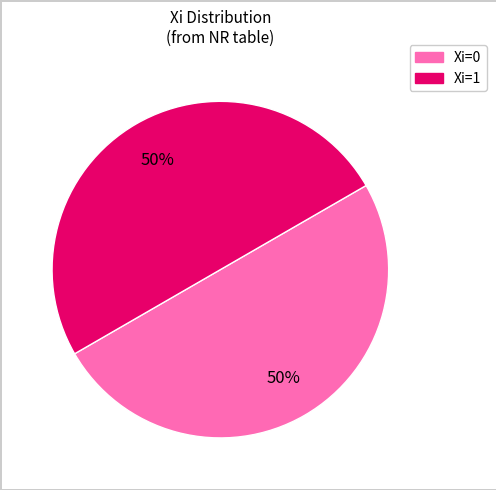

To the nearest percent, what is the average slice percentage?

50%